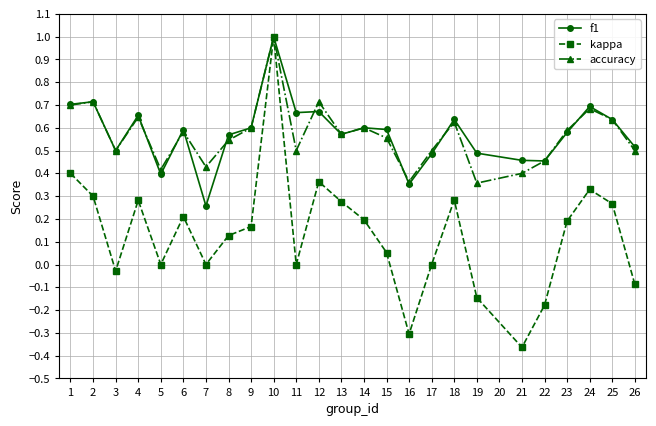

Between 10 and 12, which series saw the biggest shift?

kappa